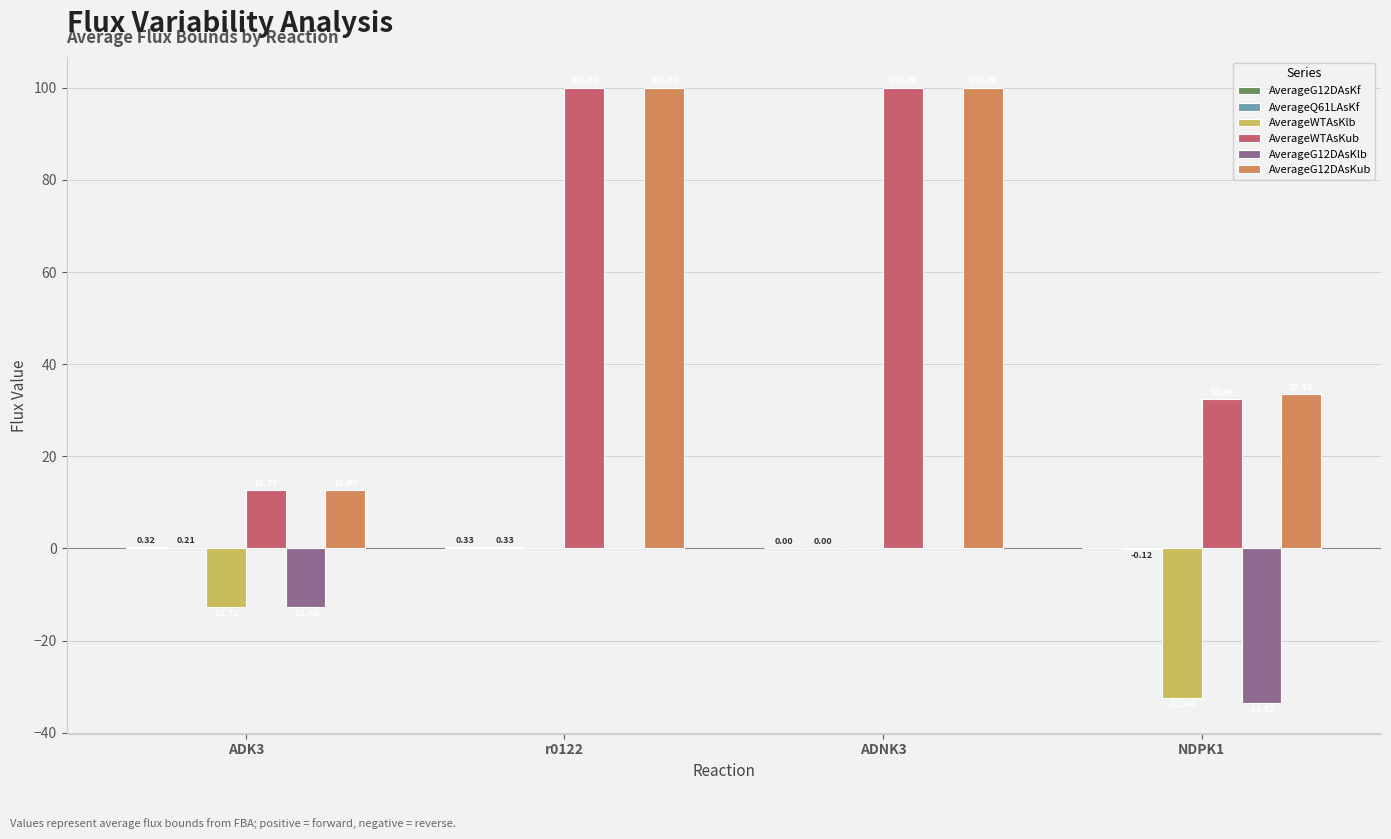

At which category is the sum across all series the highest?

r0122